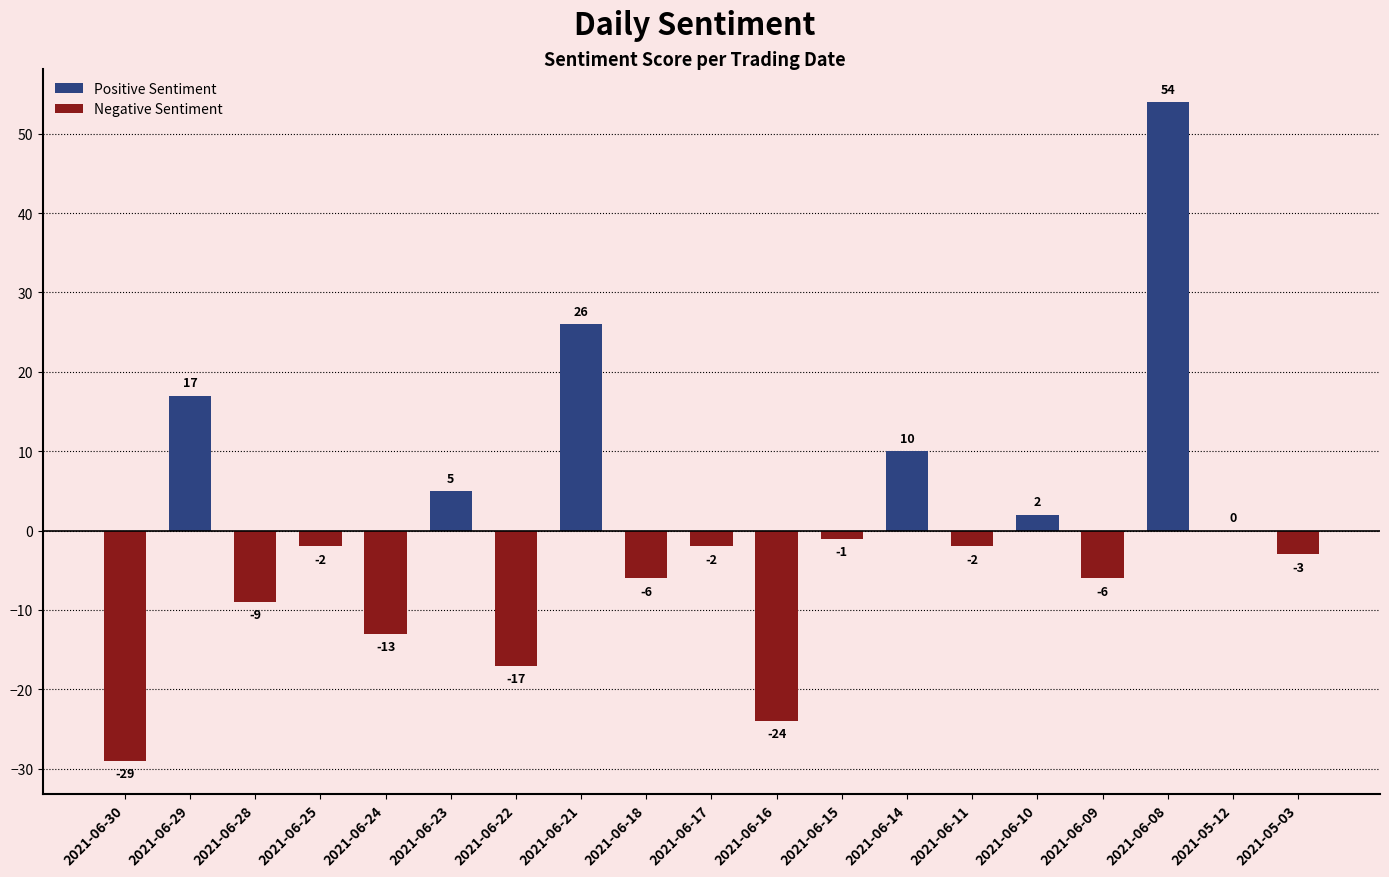

Is it true that the value at 2021-06-24 is -13?

True